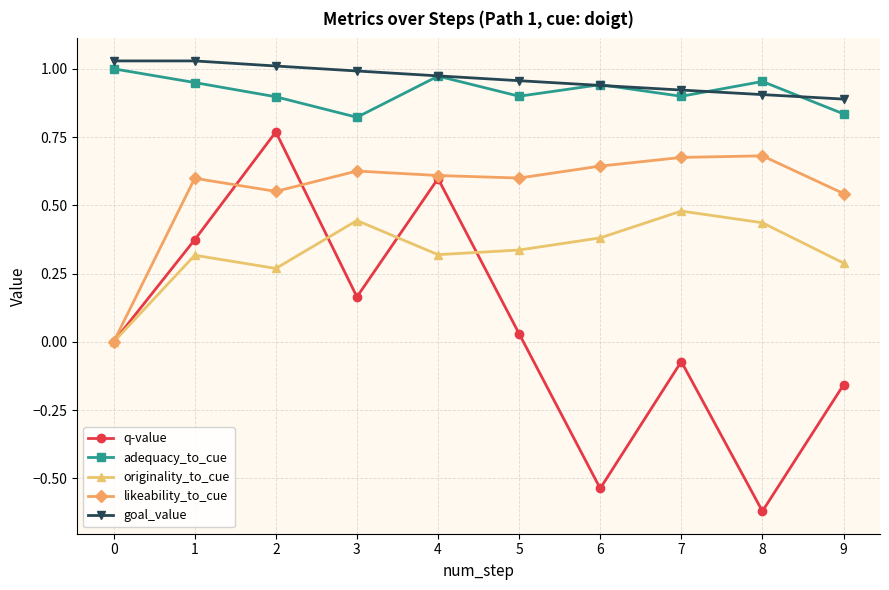

Which series has the widest spread of values?

q-value